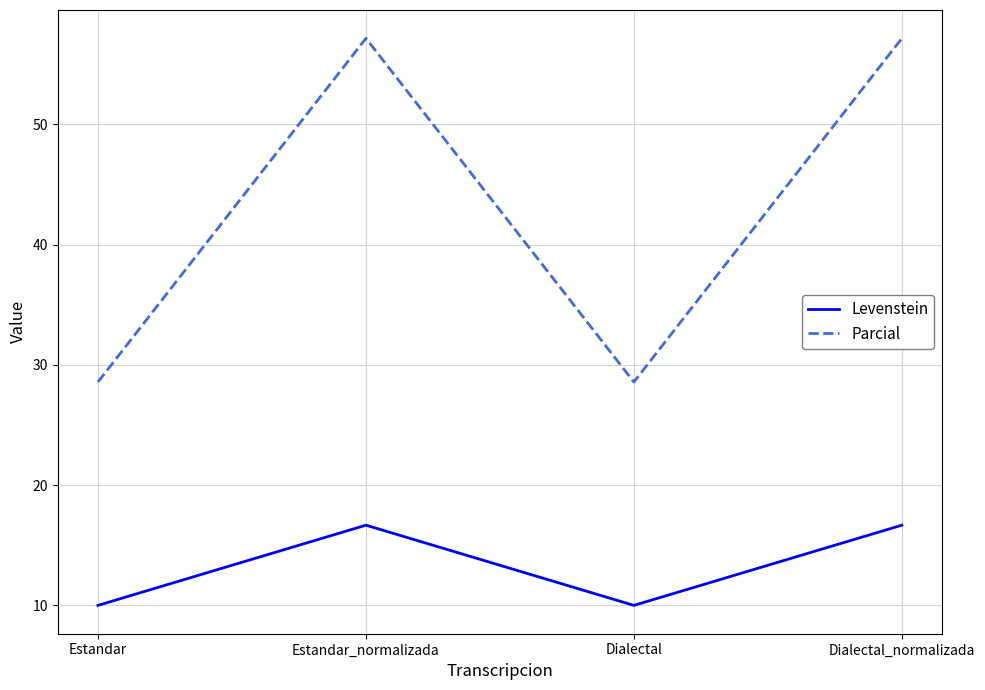

Which series has the largest range (max minus min)?

Parcial